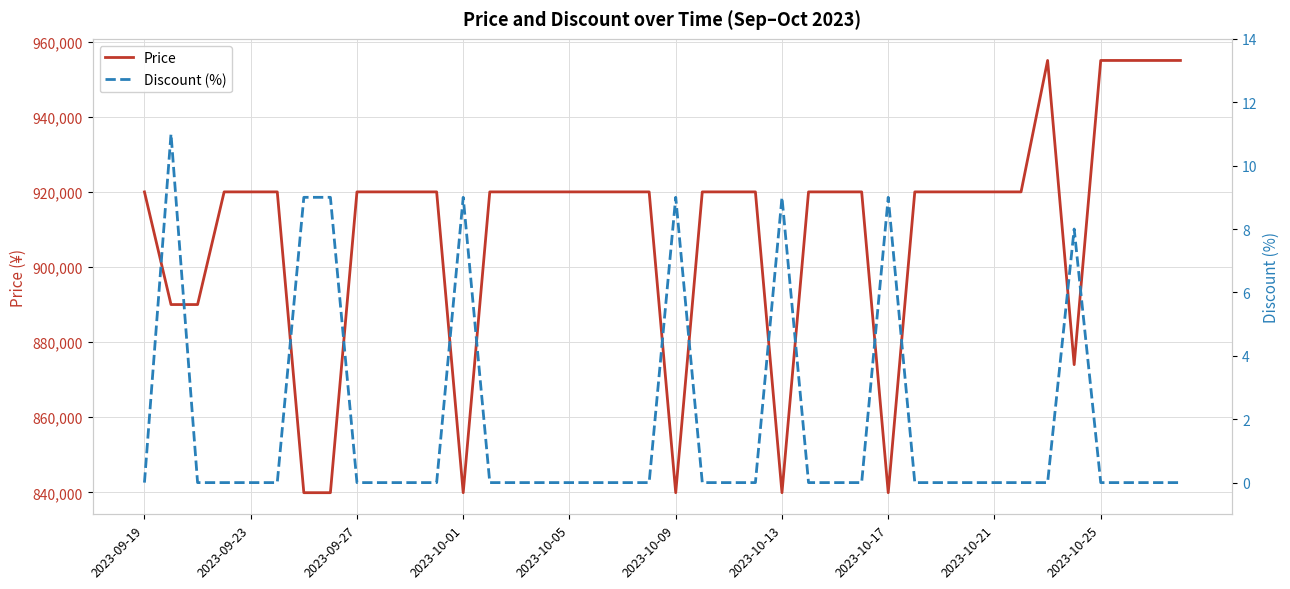

Between 22 and 23, which series saw the biggest shift?

Price